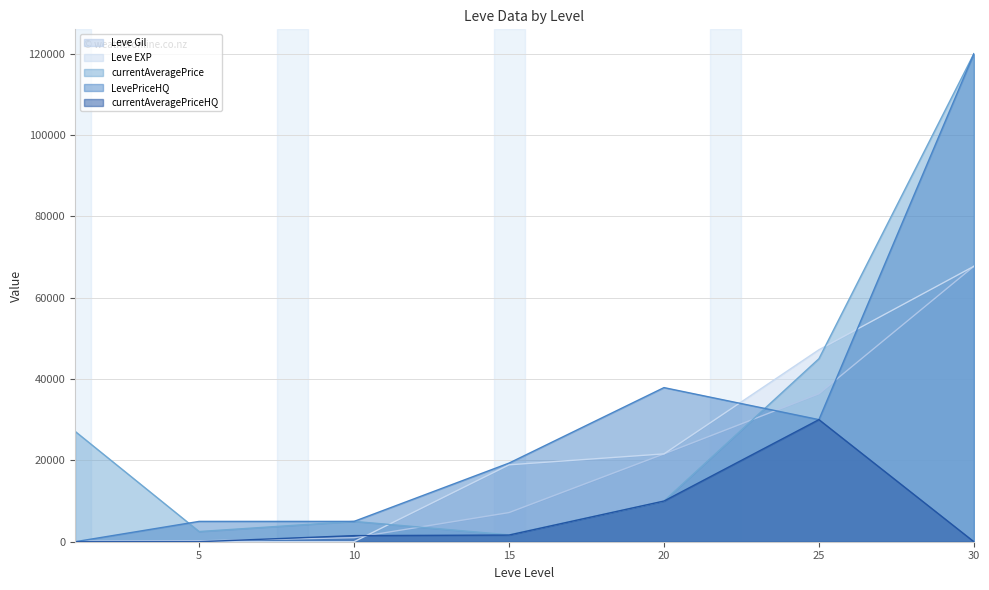

Which category has the highest value in the LevePriceHQ series?

30